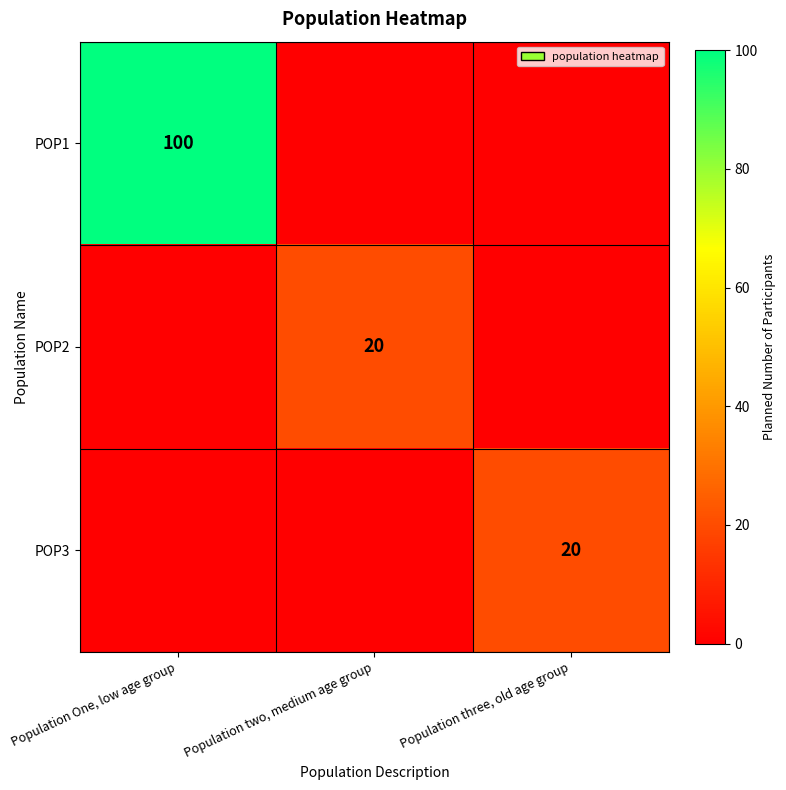

What is the spread (max minus min) of values at Population two, medium age group?

20